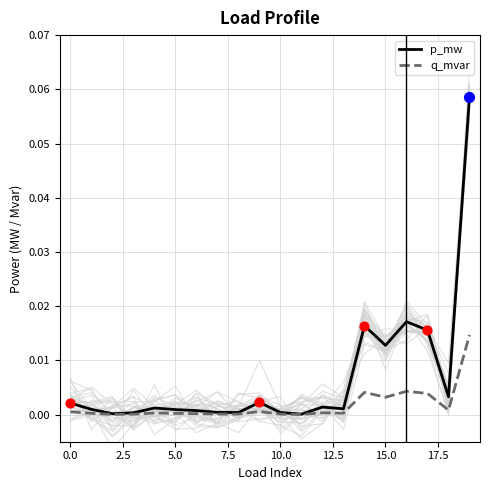

Which series contains the lowest Y value?

q_mvar